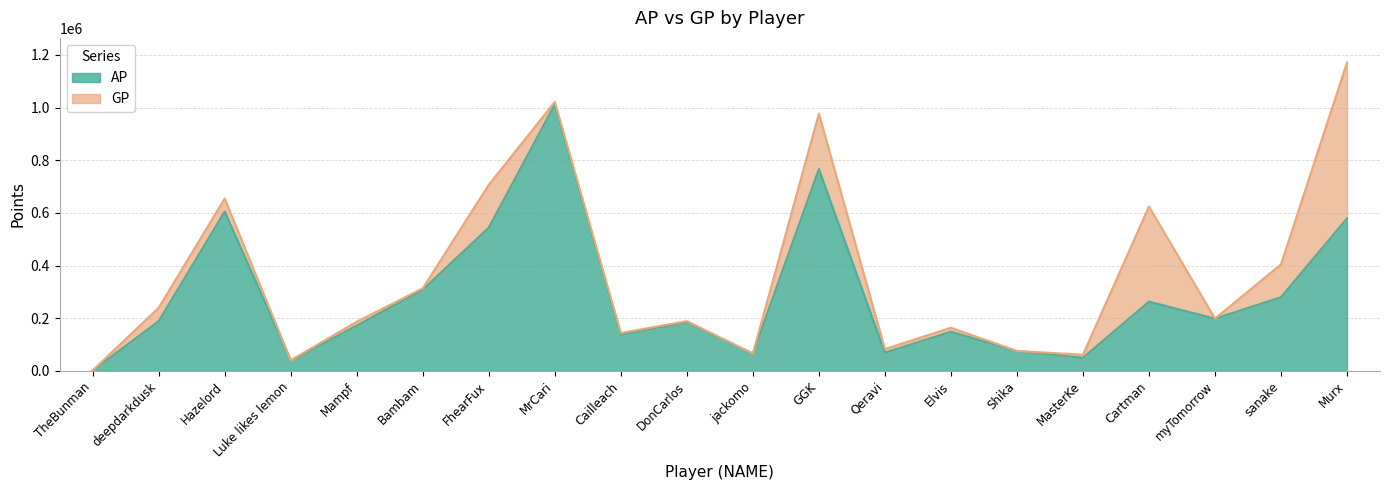

At which label does GP reach its peak?

Murx